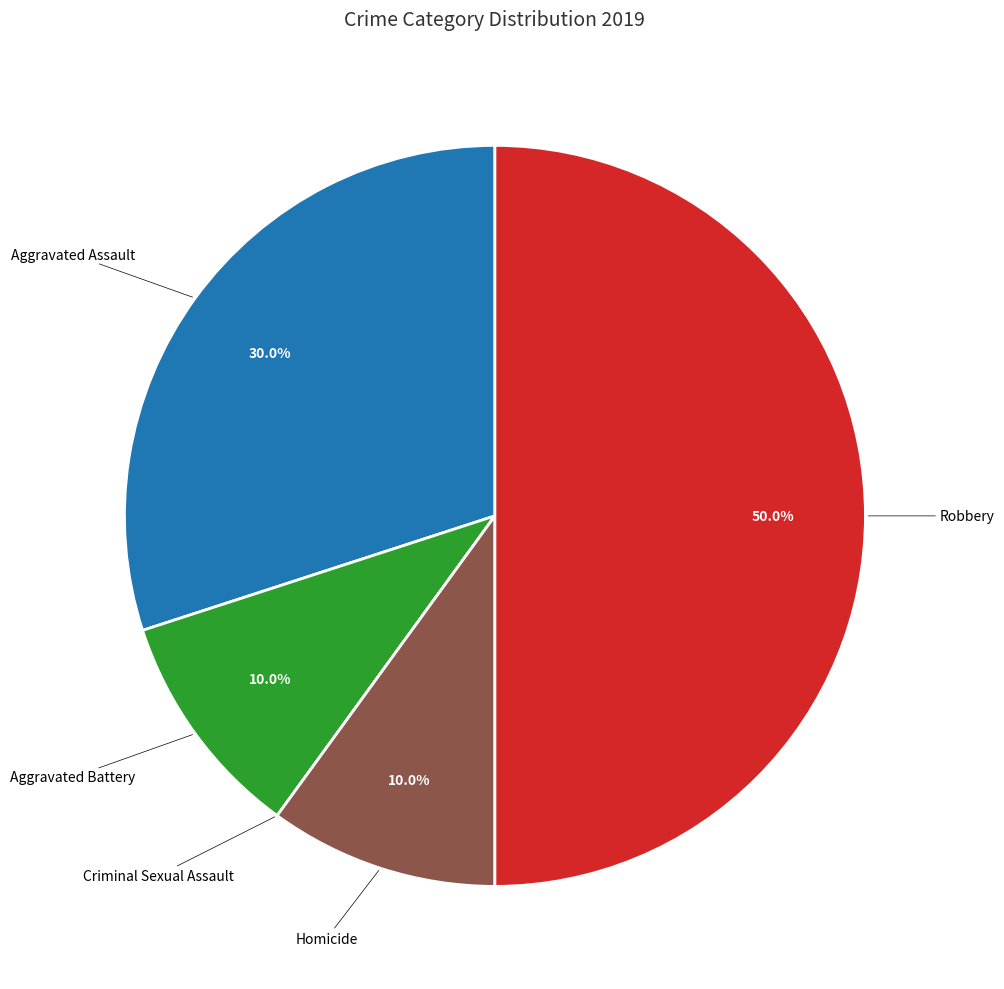

Which slice is the largest?

Robbery